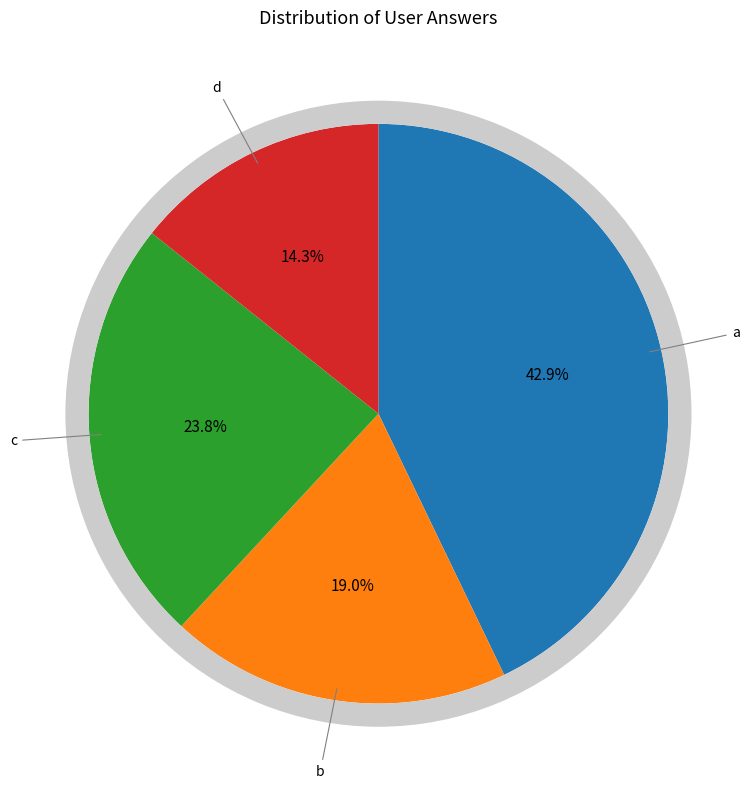

What percentage is the d slice, to the nearest percent?

14%